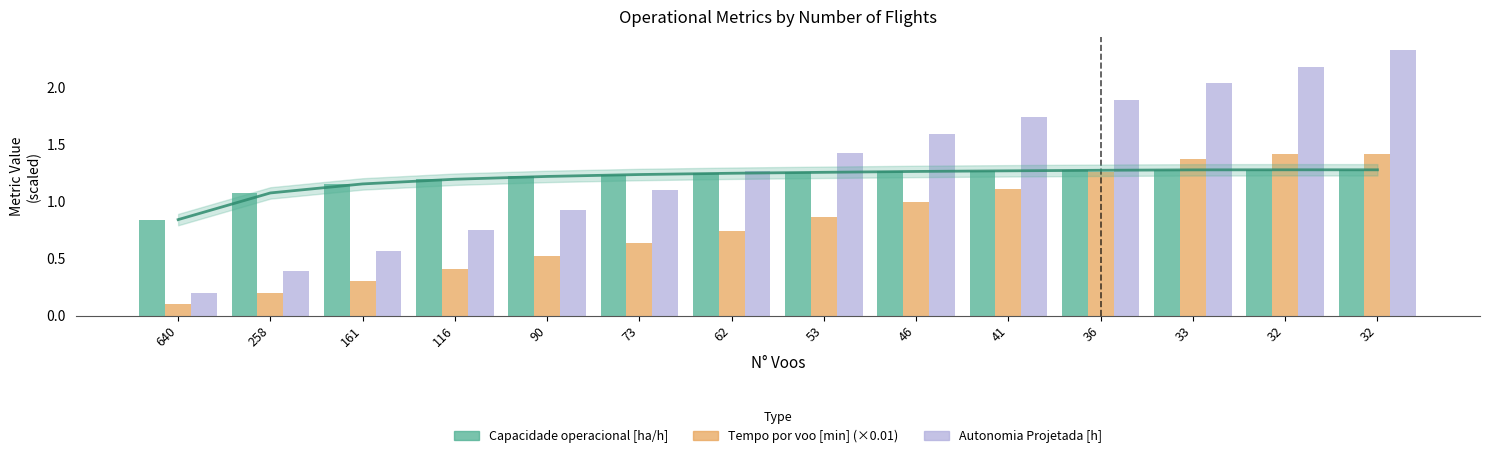

At which label does Autonomia Projetada [h] reach its minimum?

640